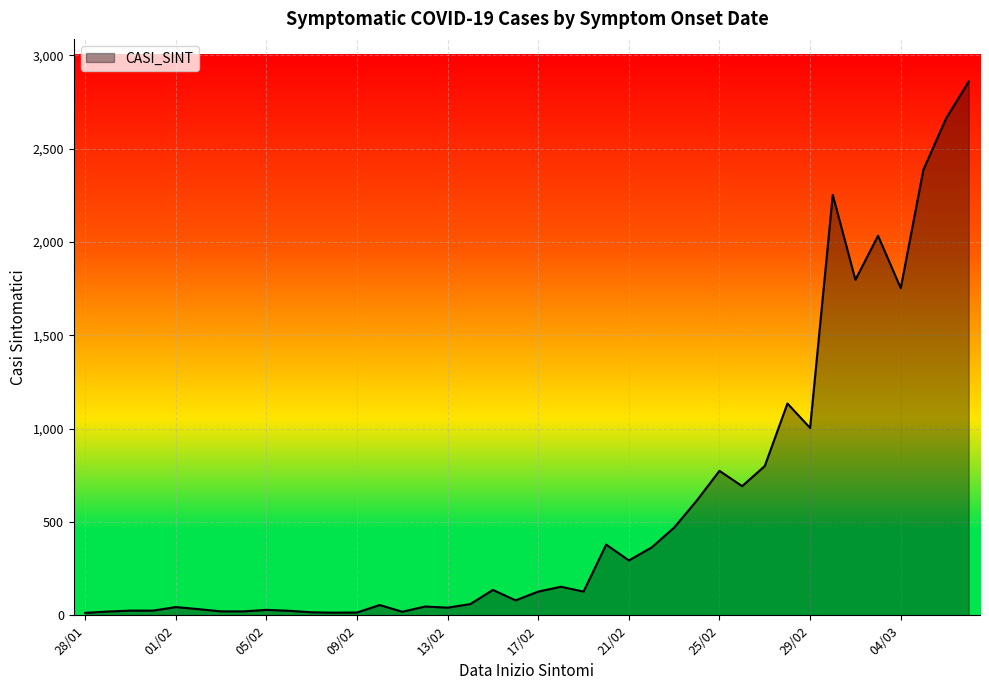

What is the difference between the maximum and minimum values?

2847